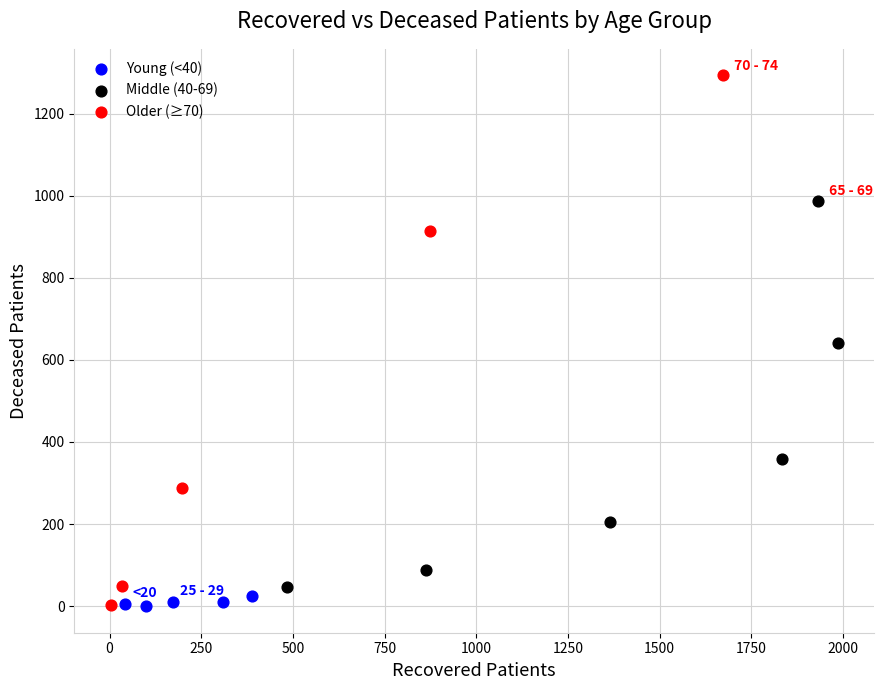

What are all the series names shown in the legend?

Young (<40), Middle (40-69), Older (≥70)